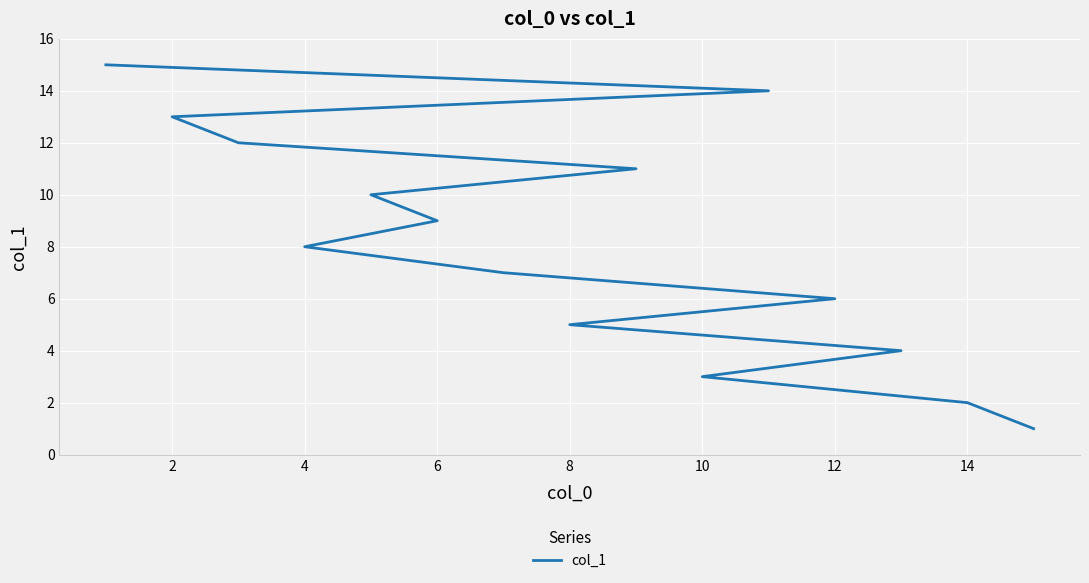

What is the difference between the second highest and second lowest values?

12